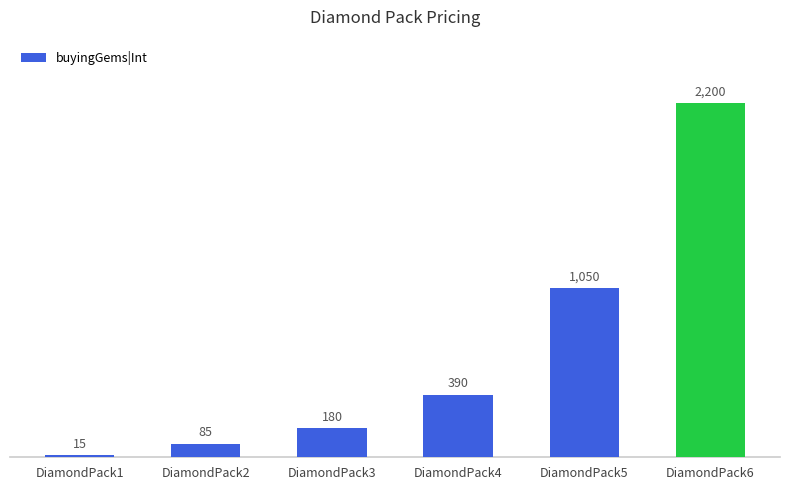

The chart shows a value of 180 at DiamondPack3. True or false?

True